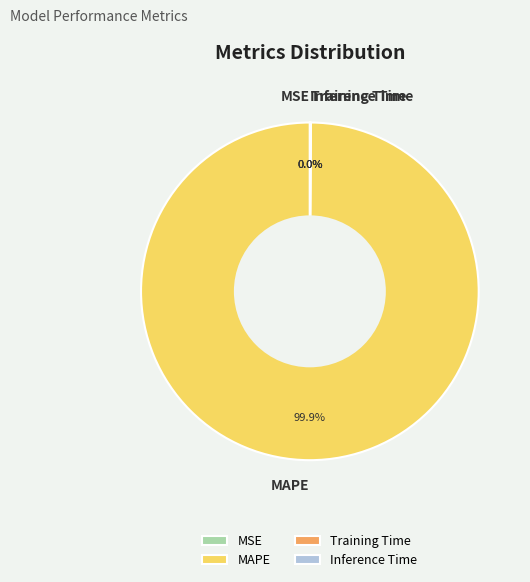

Does any single category account for the majority?

Yes